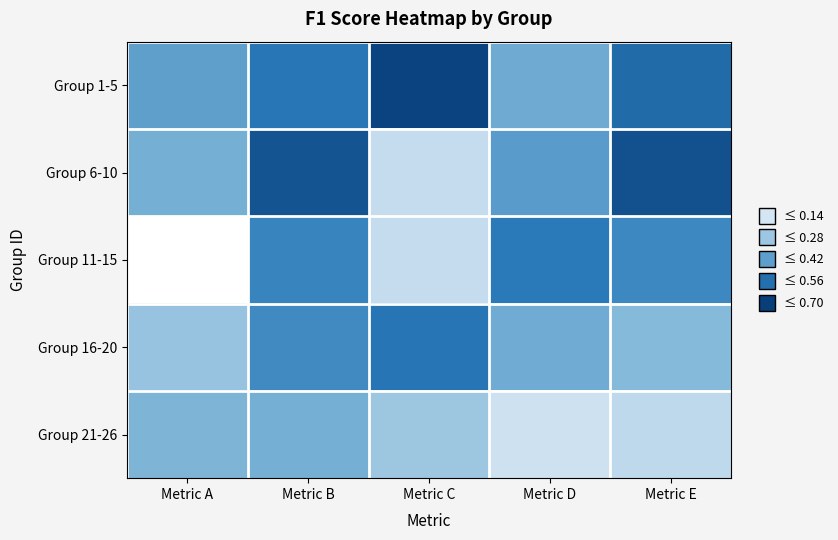

Reading right to left, transcribe all the data shown in this chart.

Group 1-5: Metric E=0.6	Metric D=0.4	Metric C=0.7	Metric B=0.5	Metric A=0.4
Group 6-10: Metric E=0.6	Metric D=0.4	Metric C=0.2	Metric B=0.6	Metric A=0.4
Group 11-15: Metric E=0.5	Metric D=0.5	Metric C=0.2	Metric B=0.5	Metric A=0.0
Group 16-20: Metric E=0.3	Metric D=0.4	Metric C=0.5	Metric B=0.5	Metric A=0.3
Group 21-26: Metric E=0.2	Metric D=0.2	Metric C=0.3	Metric B=0.4	Metric A=0.4